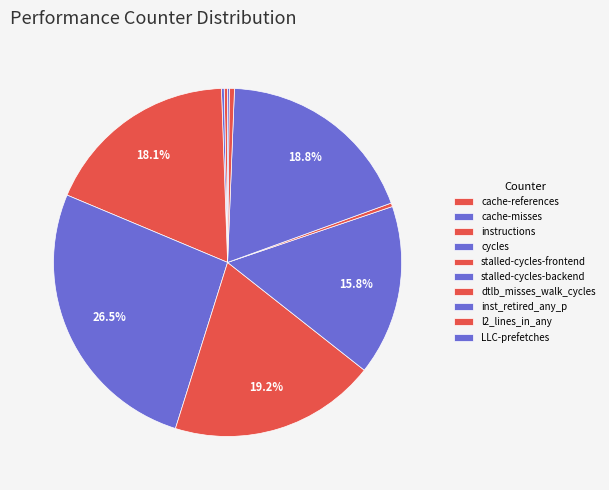

Does dtlb_misses_walk_cycles account for over 50% of the chart?

No